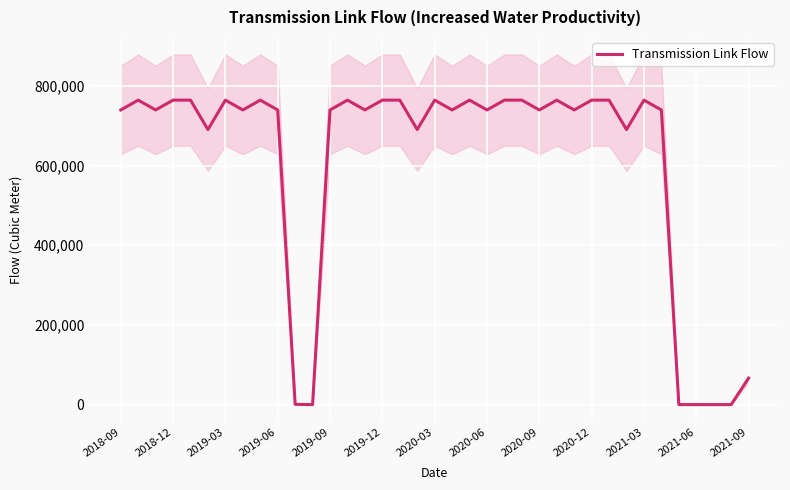

How many points are lower than both their immediate neighbors (excluding endpoints)?

11